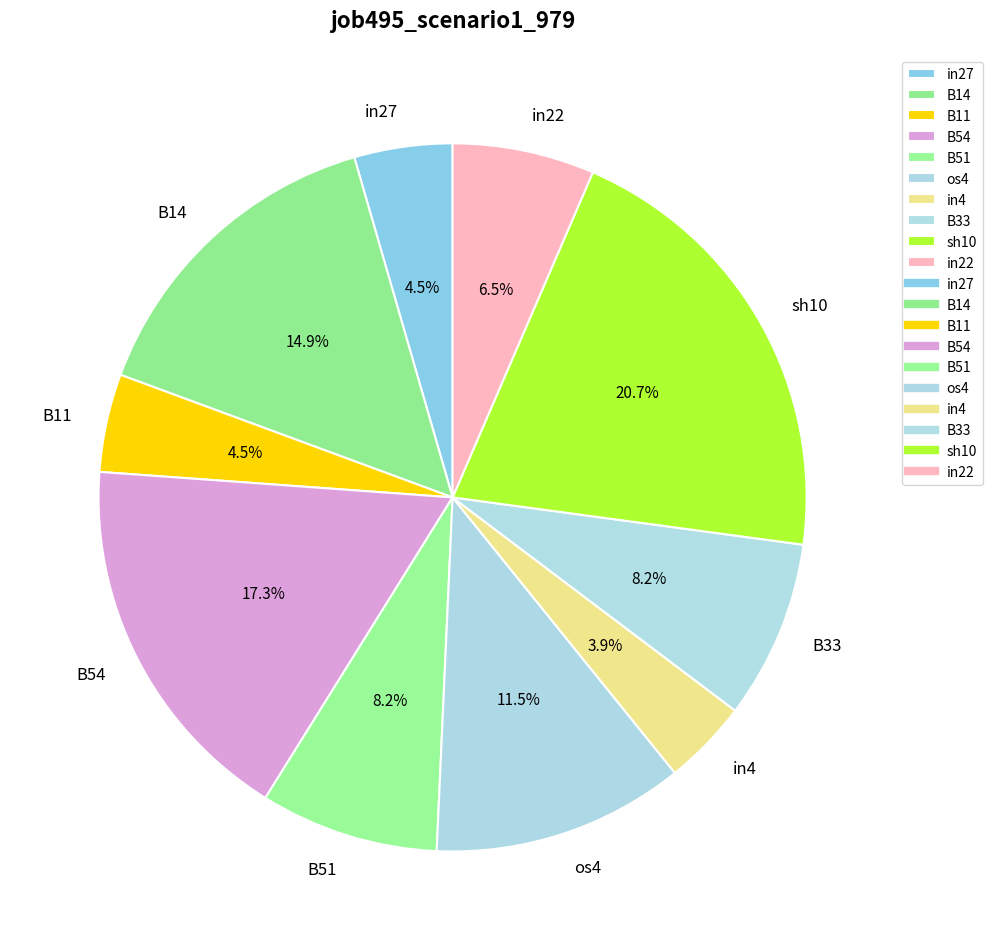

To the nearest percent, what is the difference between the B51 and B11 slice percentages?

4%